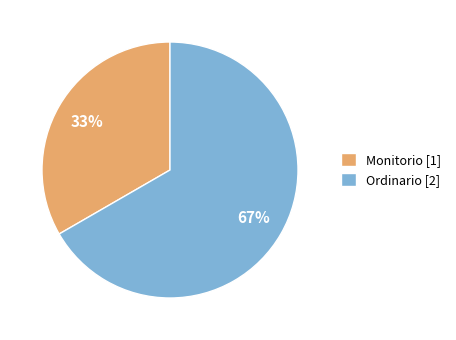

Which category accounts for the majority?

Ordinario